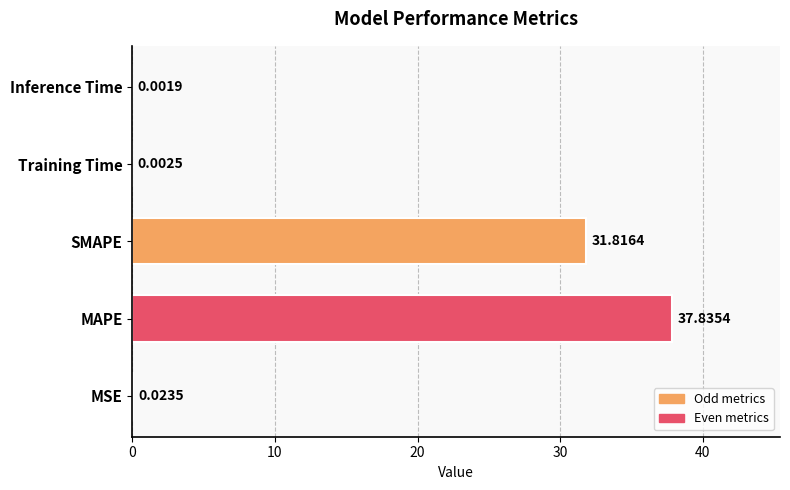

At which label is the value closest to 18?

SMAPE